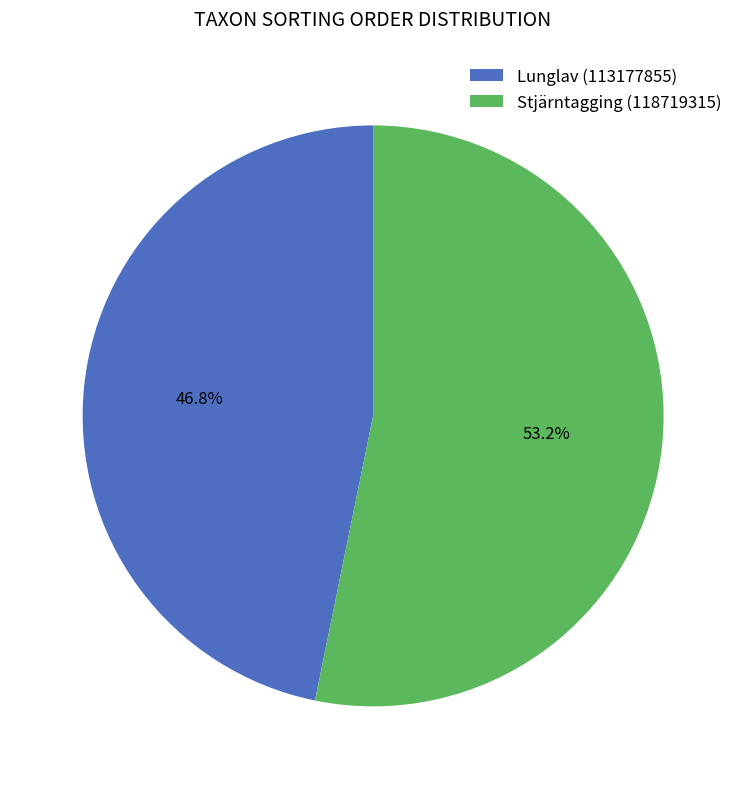

Approximately how many times larger is the value at Stjärntagging (118719315) compared to Lunglav (113177855)?

1.1